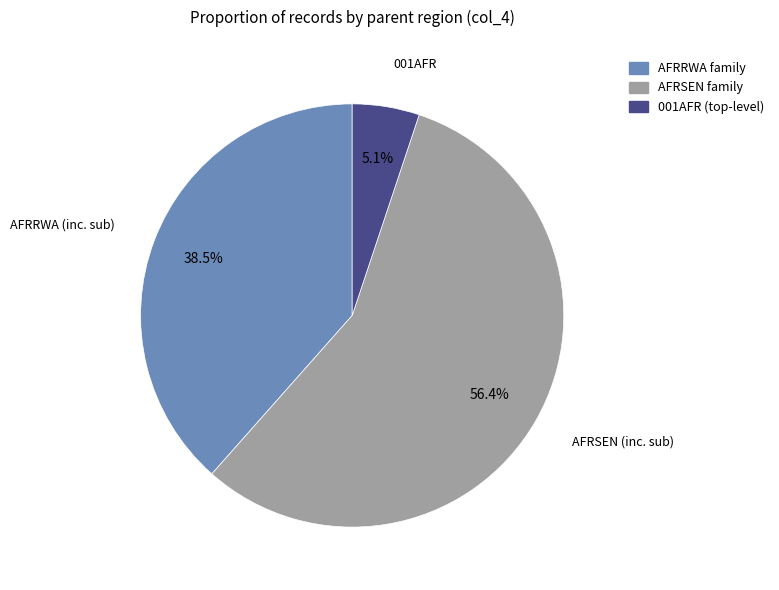

Which has a higher value, AFRSEN family or AFRRWA family?

AFRSEN family